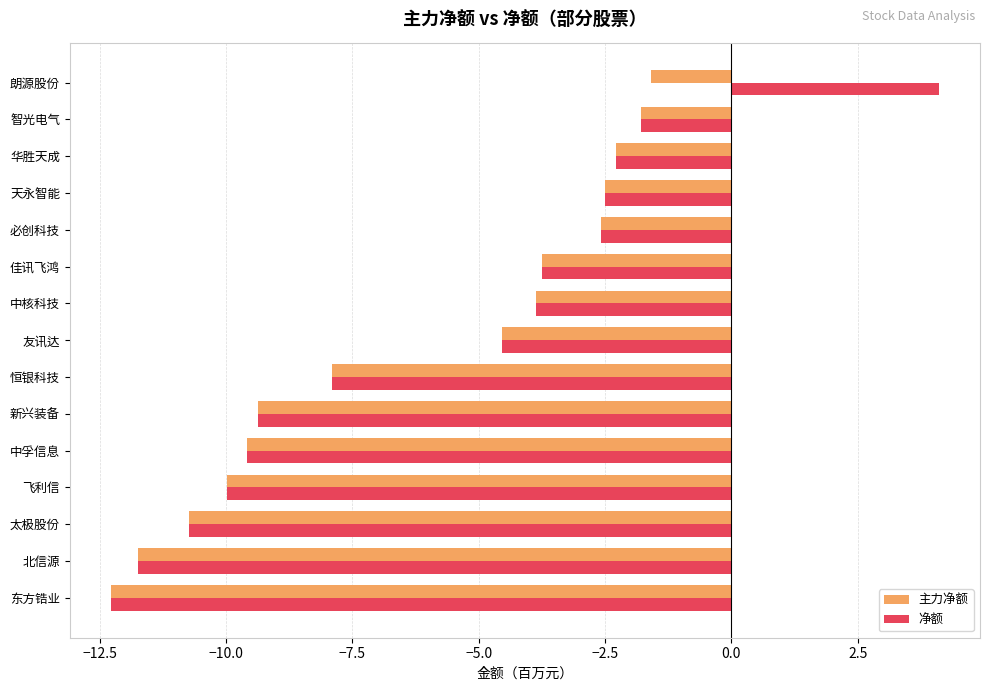

The 主力净额 series shows -2.3 at 华胜天成. True or false?

True